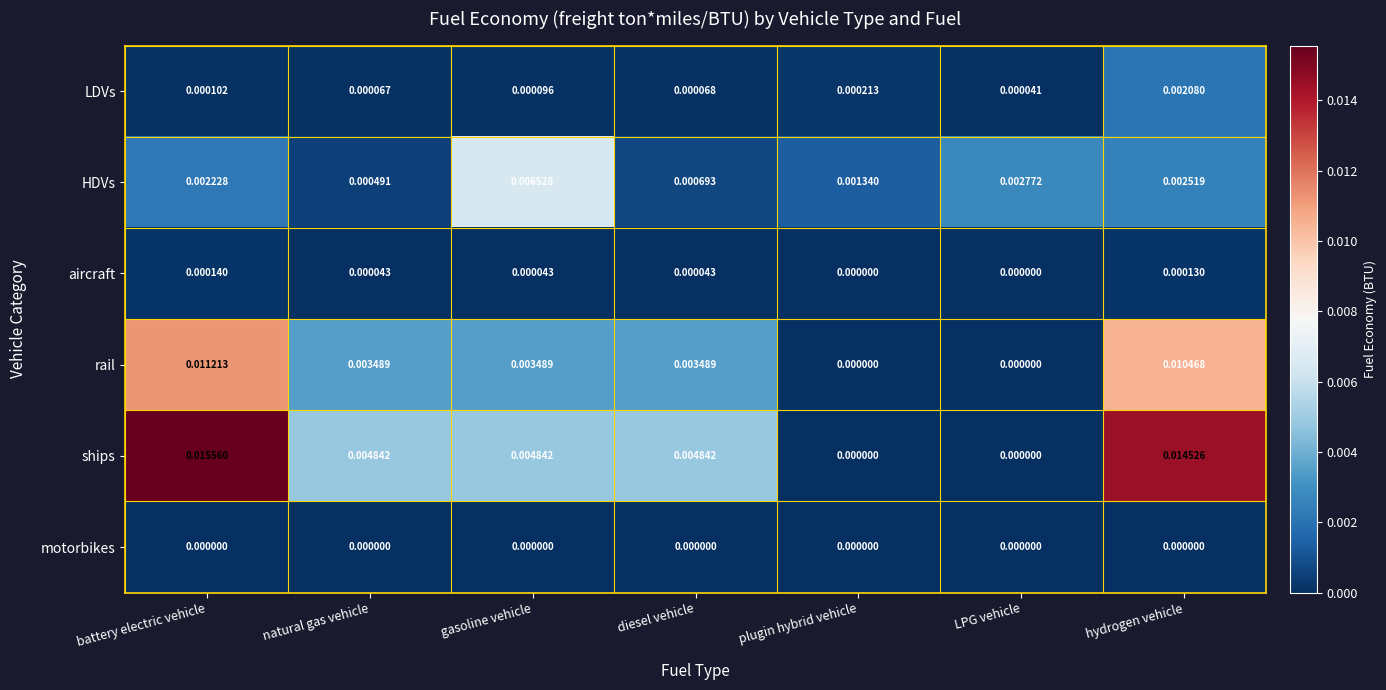

Which series has the largest range (max minus min)?

ships